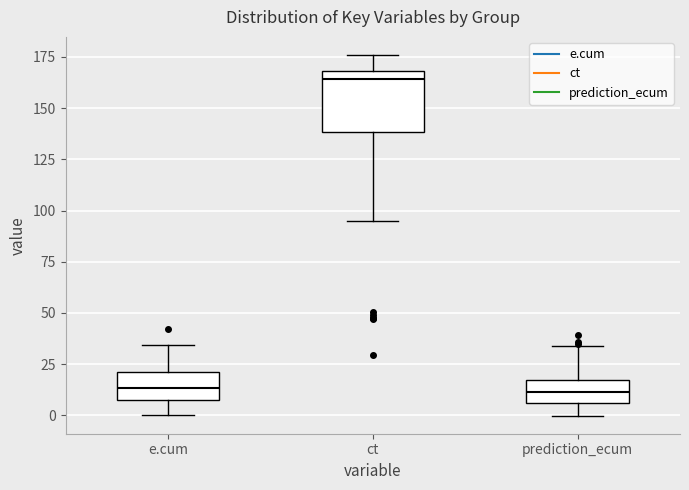

Where is the upper edge of the box for ct on the y-axis? The values are not printed on the chart, so give them approximately, as read against the axis.

170